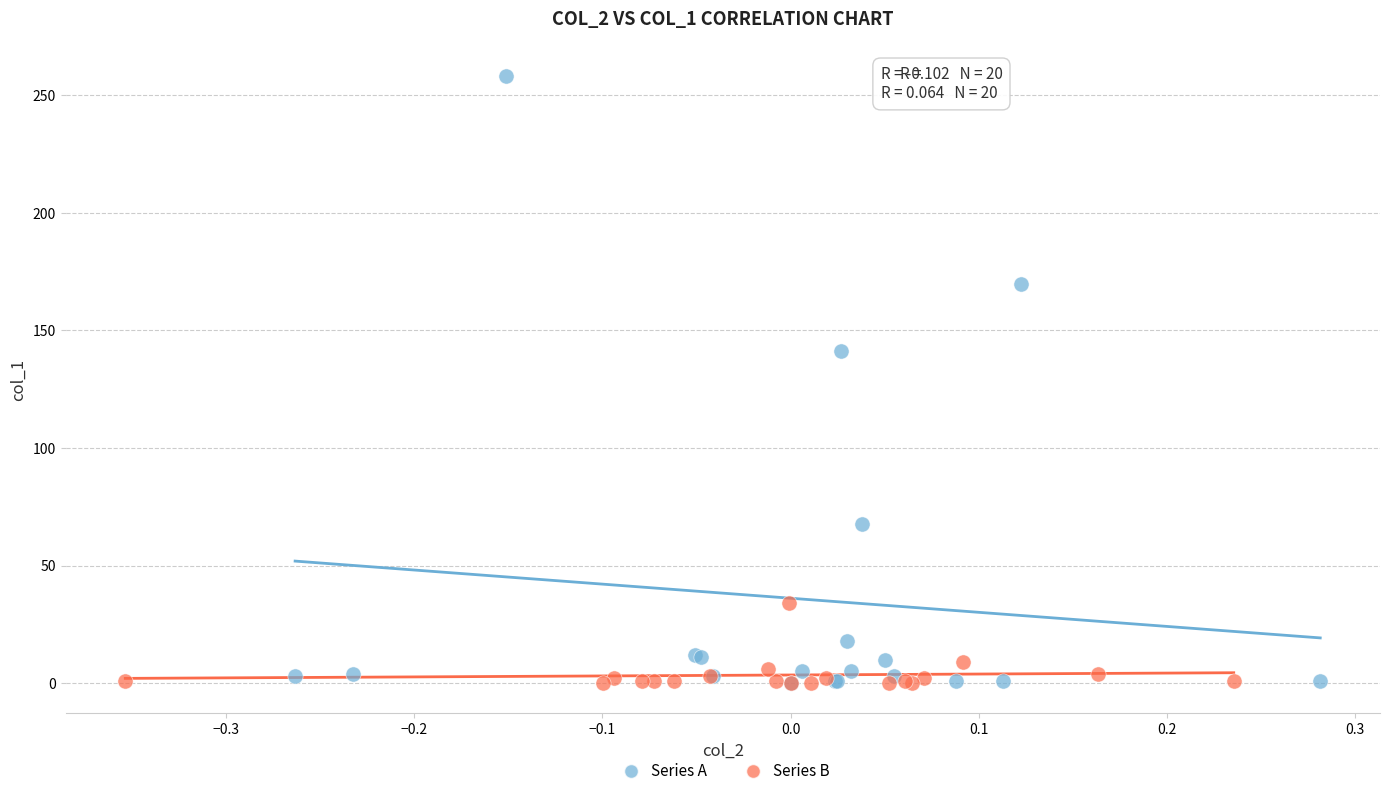

Which series reaches the maximum Y coordinate?

Series A